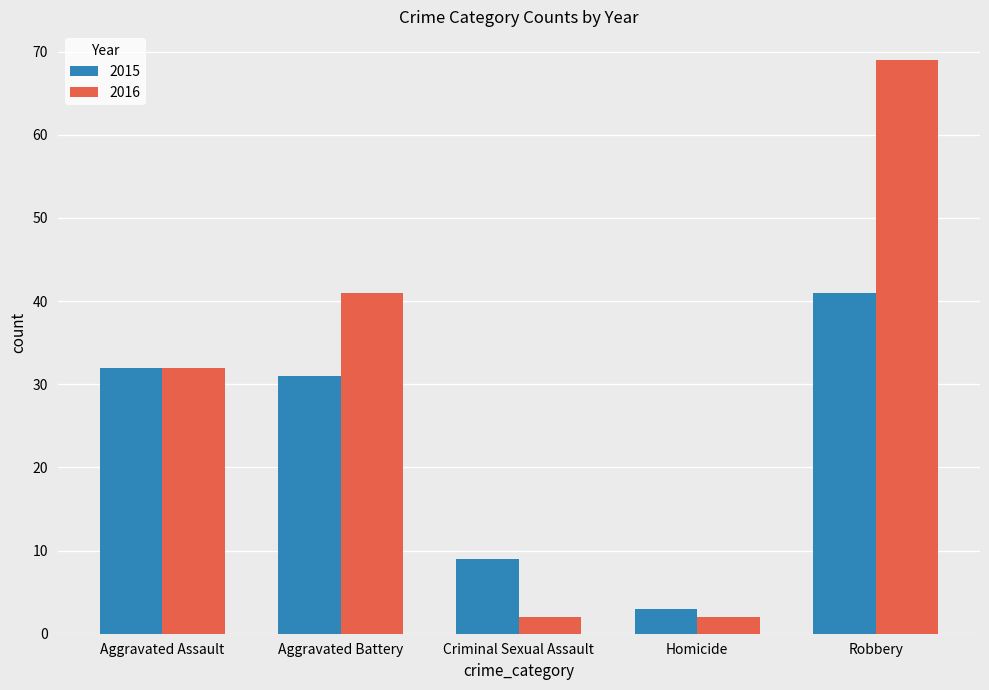

Reading right to left, what are all the values shown in this chart?

2015: 41	3	9	31	32
2016: 69	2	2	41	32